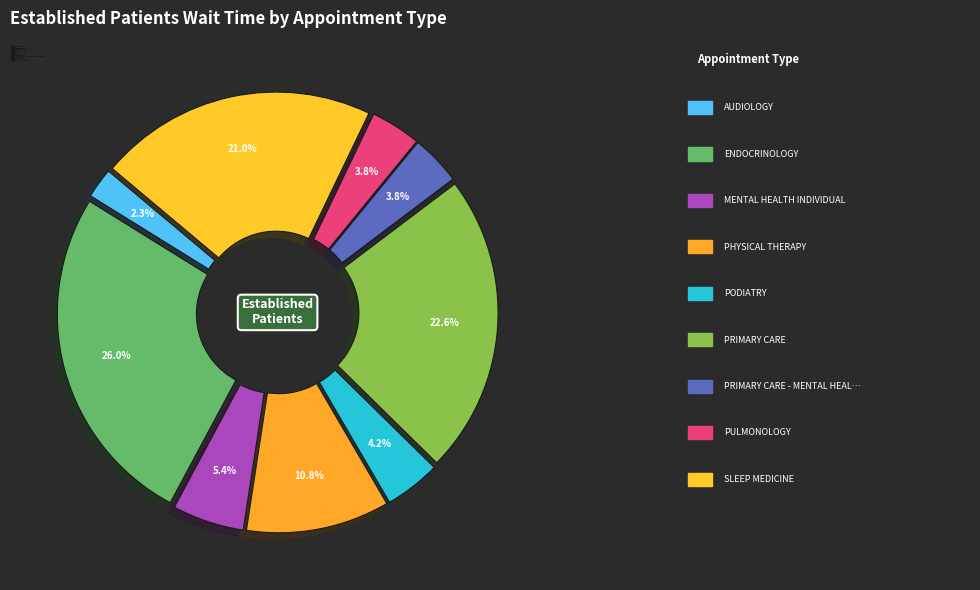

Does PRIMARY CARE - MENTAL HEALTH INTEGRATED represent more than half of the total?

No